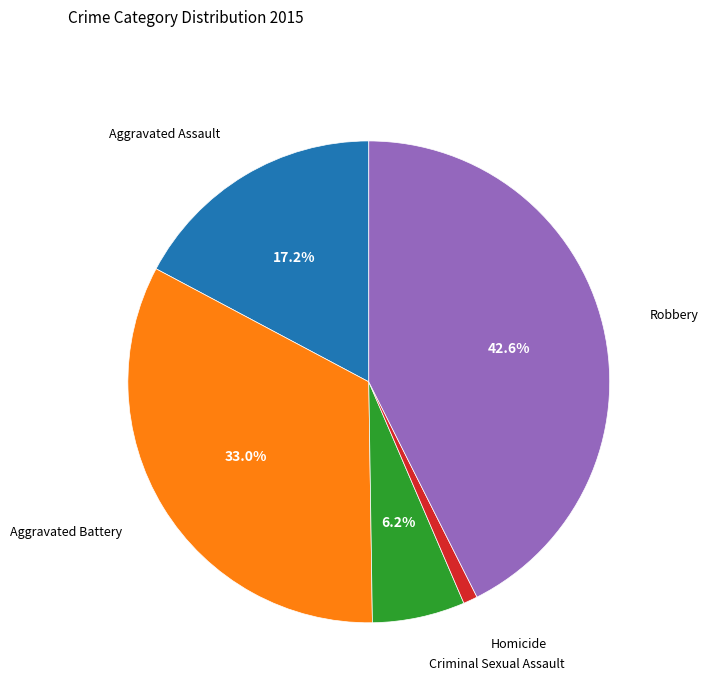

What percentage is the Aggravated Battery slice, to the nearest percent?

33%